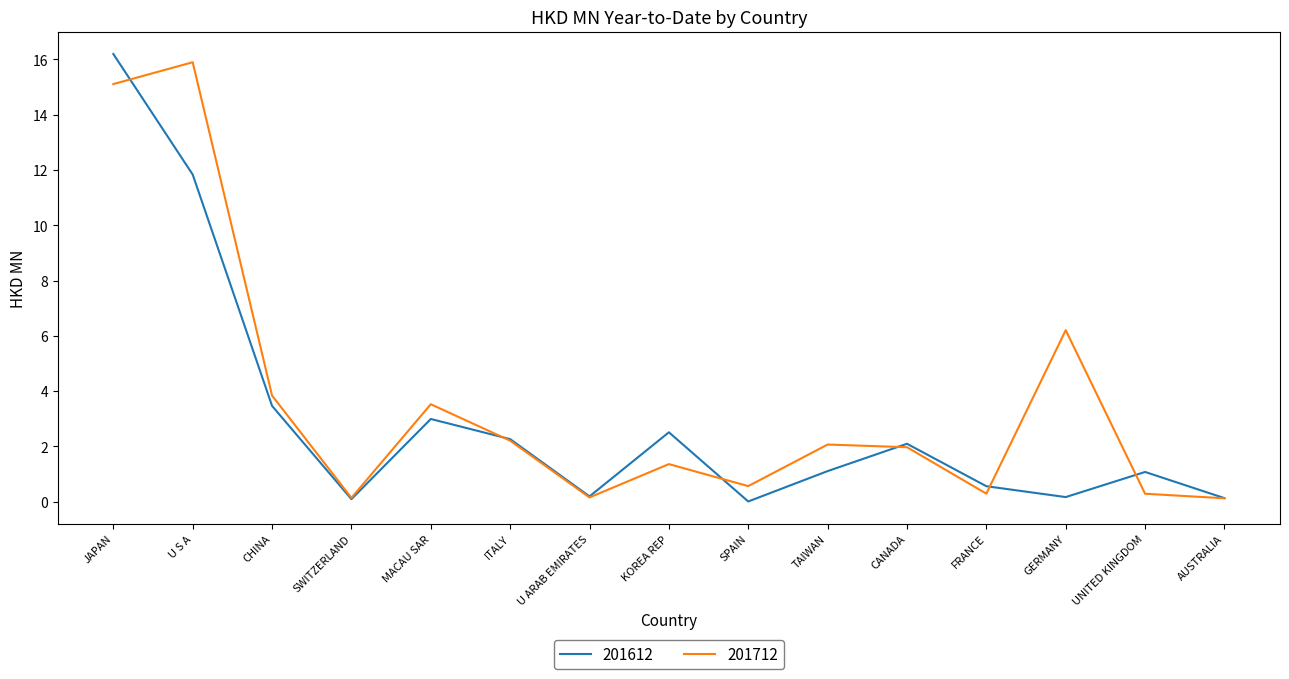

Rank the series at JAPAN from lowest to highest value.

201712, 201612